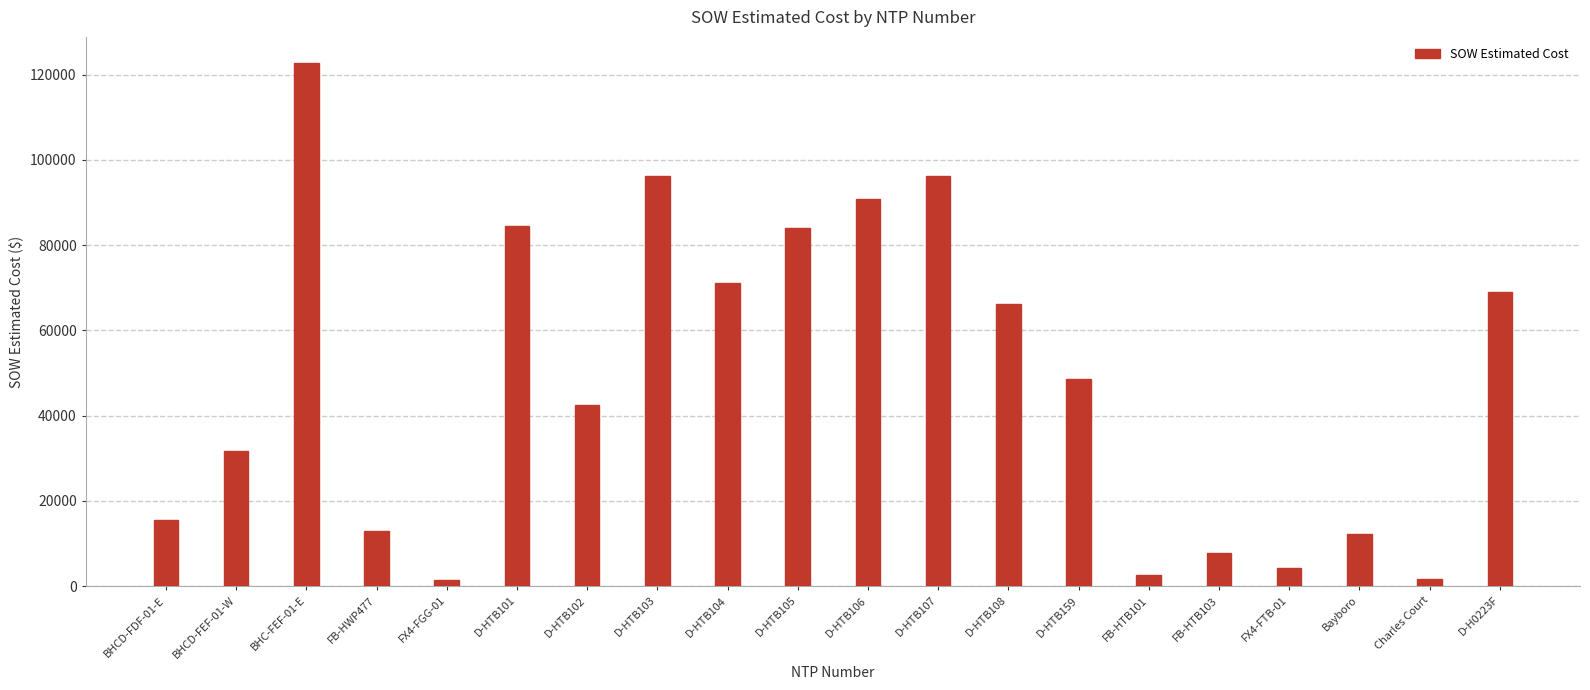

What is the sum of all values?

961794.7